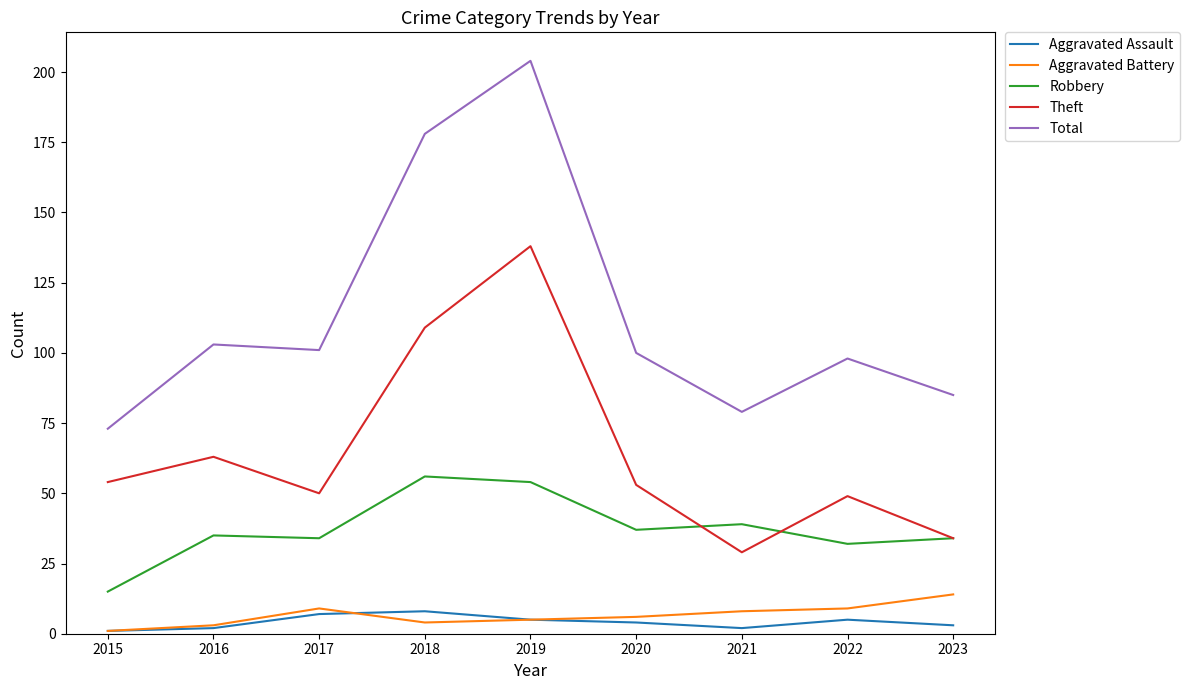

True or false: Total and Robbery cross at least once.

False